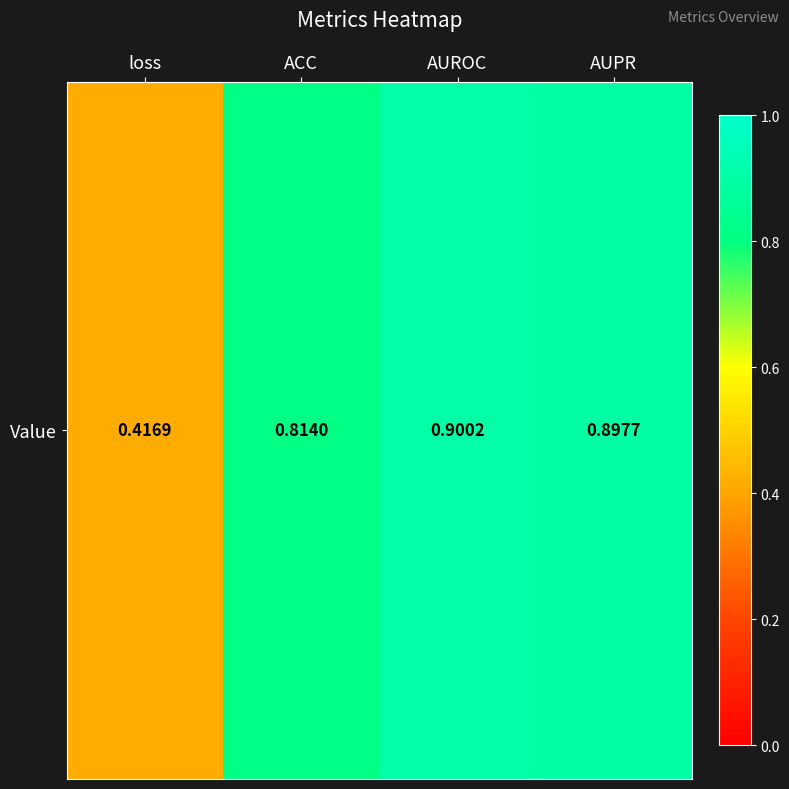

What is the sum of the values at ACC and AUROC?

1.7